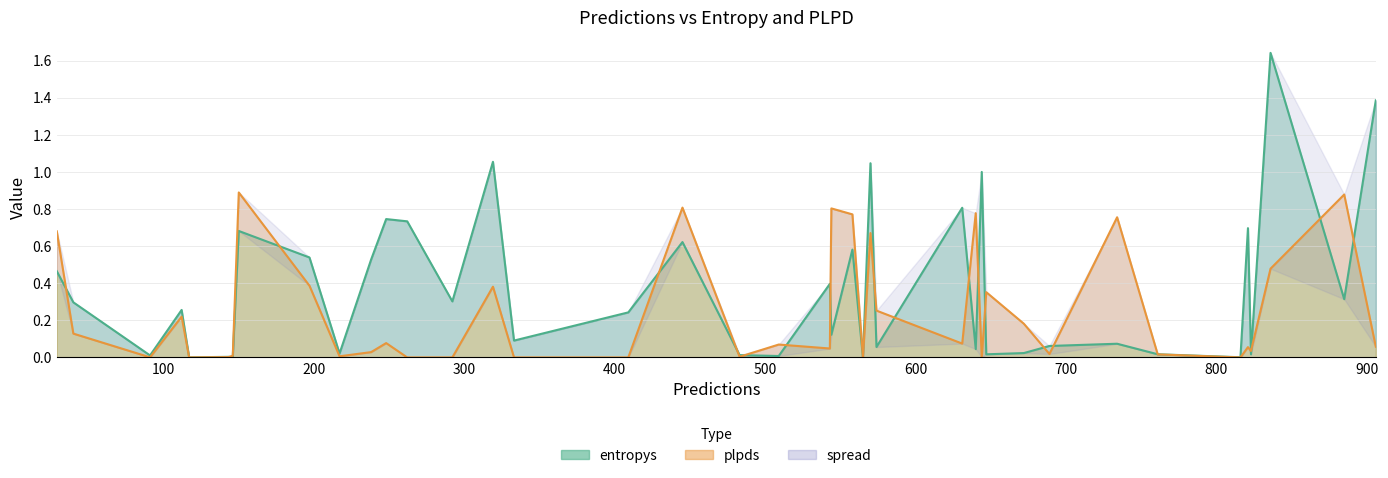

In plpds, how many points are lower than both neighbors (excluding endpoints)?

13